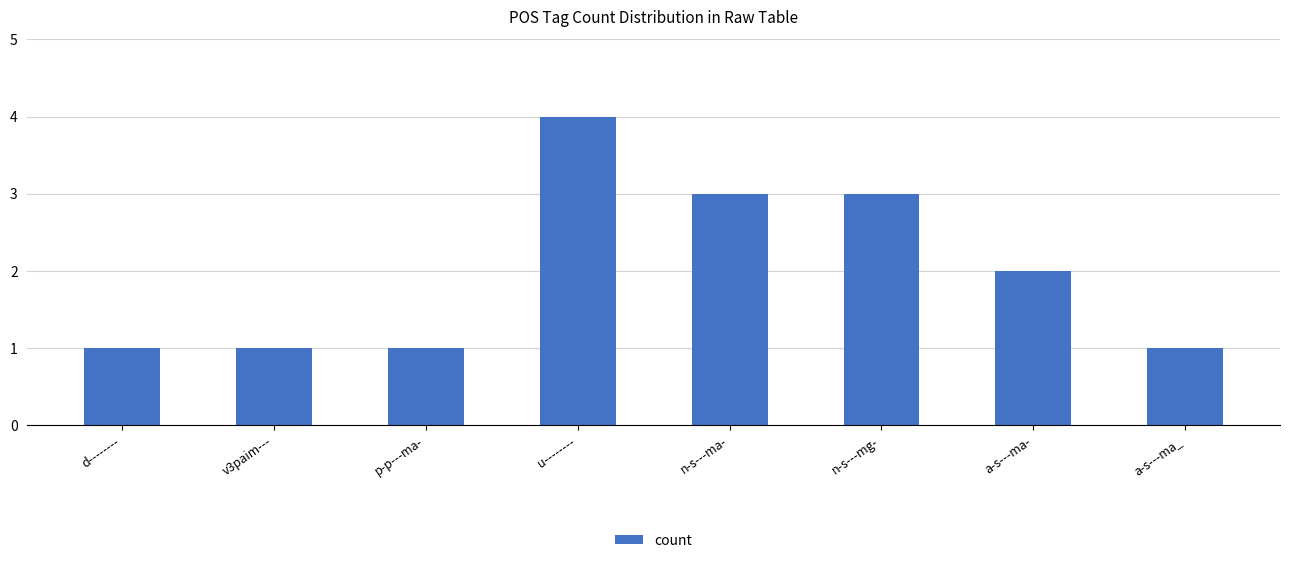

What is the label of the 8th bar from the right?

d--------